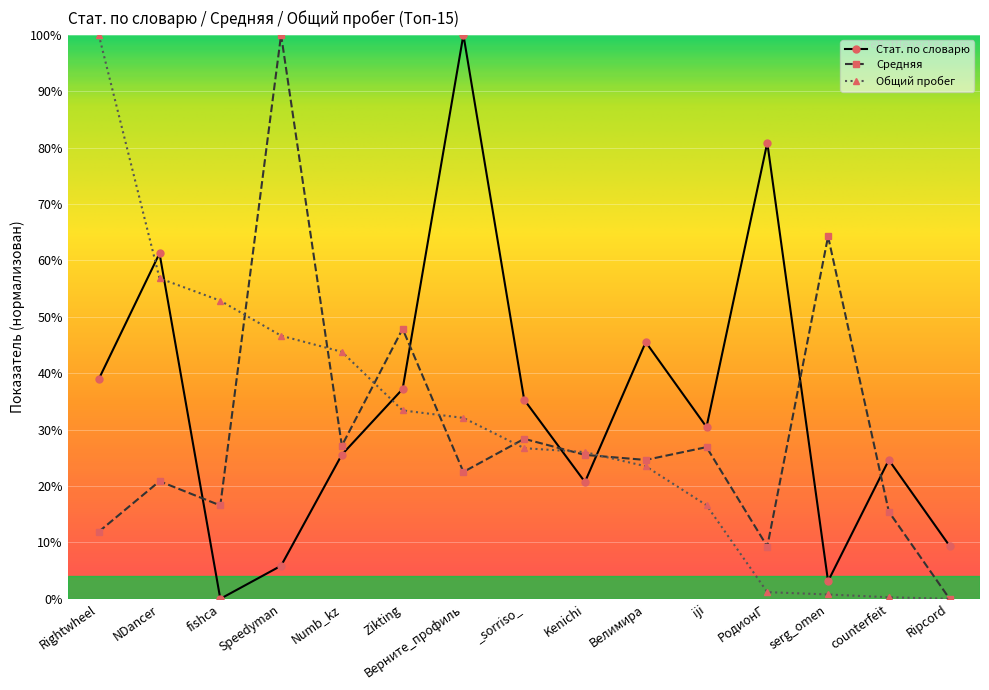

What is the difference between the Средняя values at NDancer and Zikting?

27.0